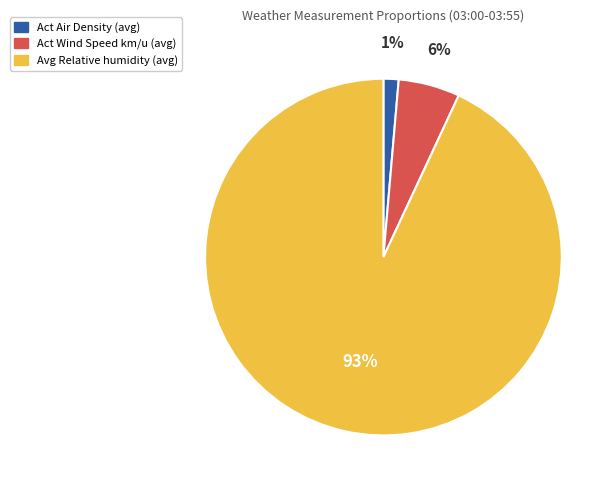

Is Avg Relative humidity (avg) the majority of the pie?

Yes